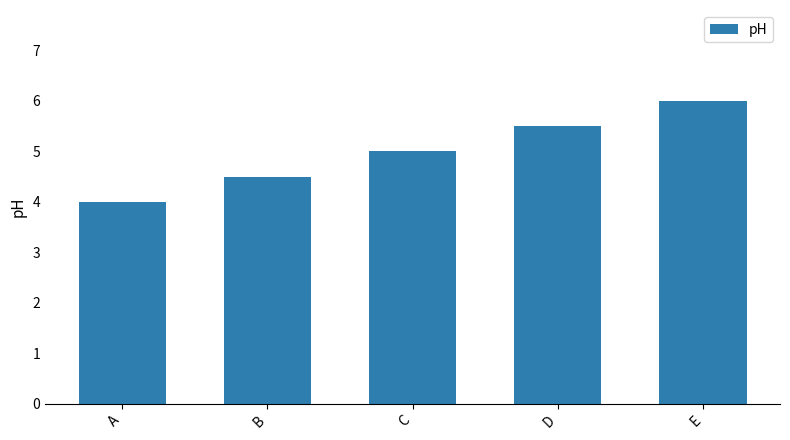

Does the chart contain stacked bars?

No